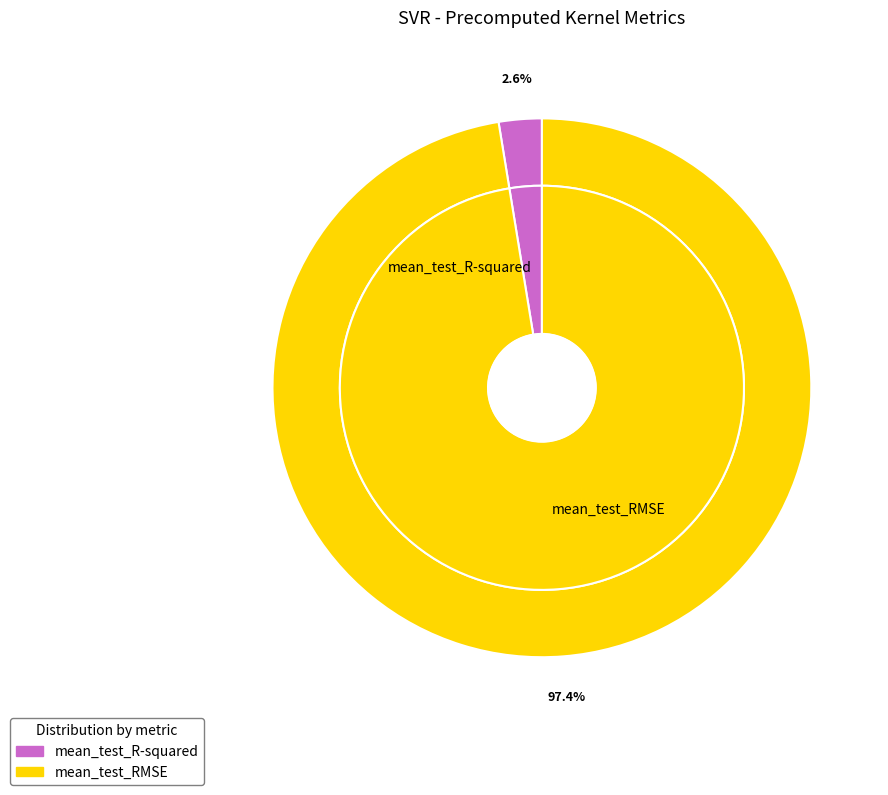

Which category has the smallest portion of the pie?

mean_test_R-squared